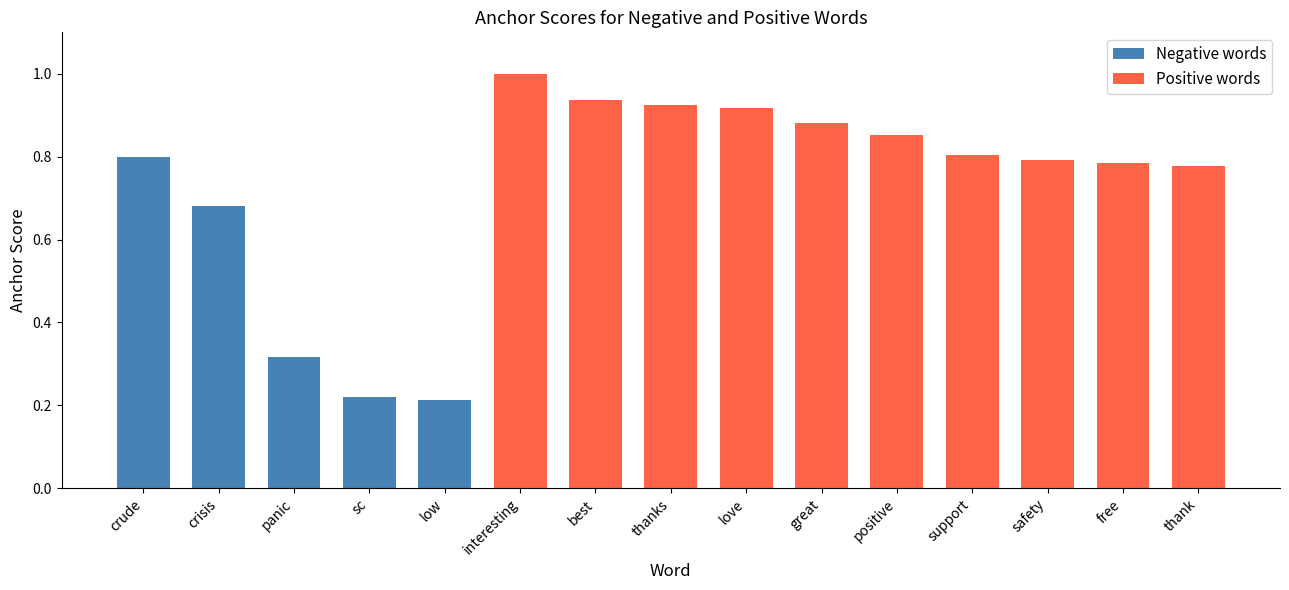

The Negative words series shows 0.3 at sc. True or false?

False